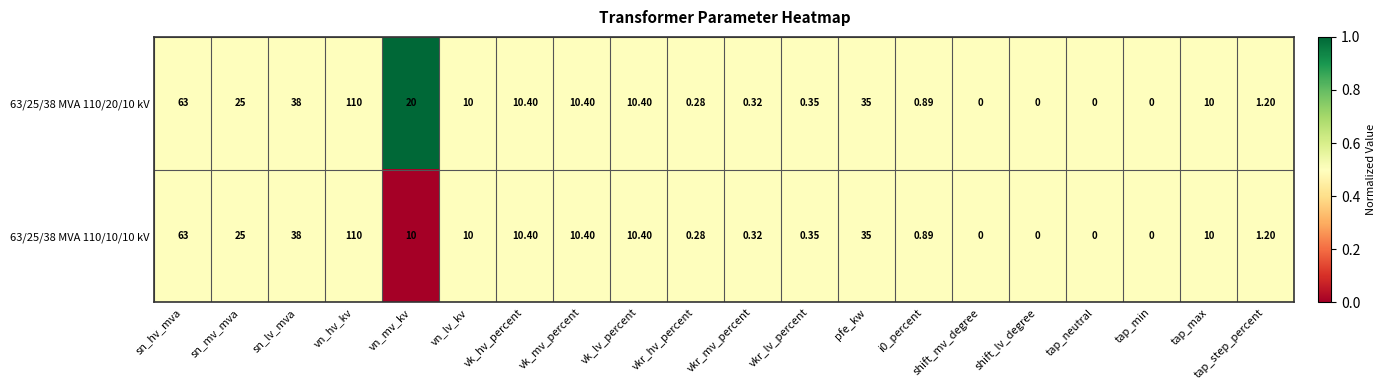

Is the value of 63/25/38 MVA 110/10/10 kV at tap_step_percent greater than the value of 63/25/38 MVA 110/20/10 kV at tap_max?

No